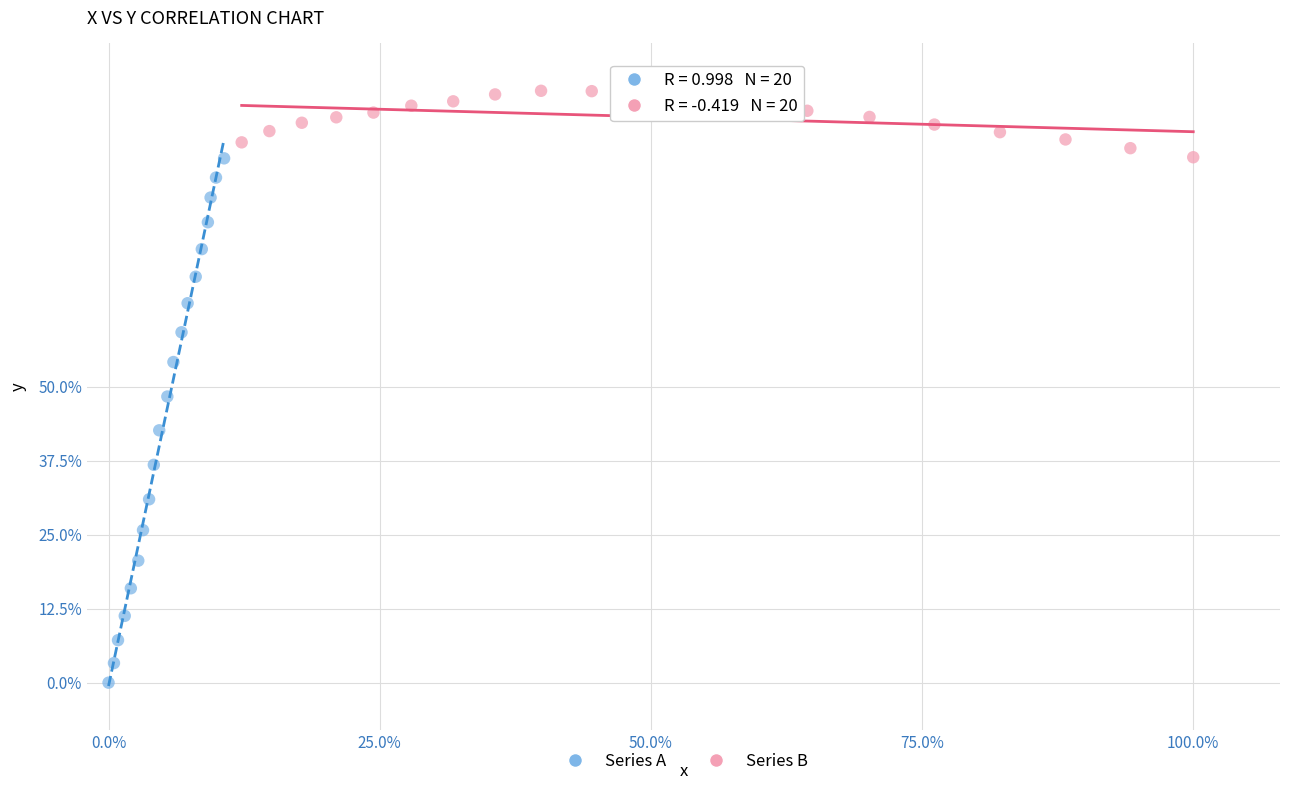

What are all the series names shown in the legend?

Series A, Series B